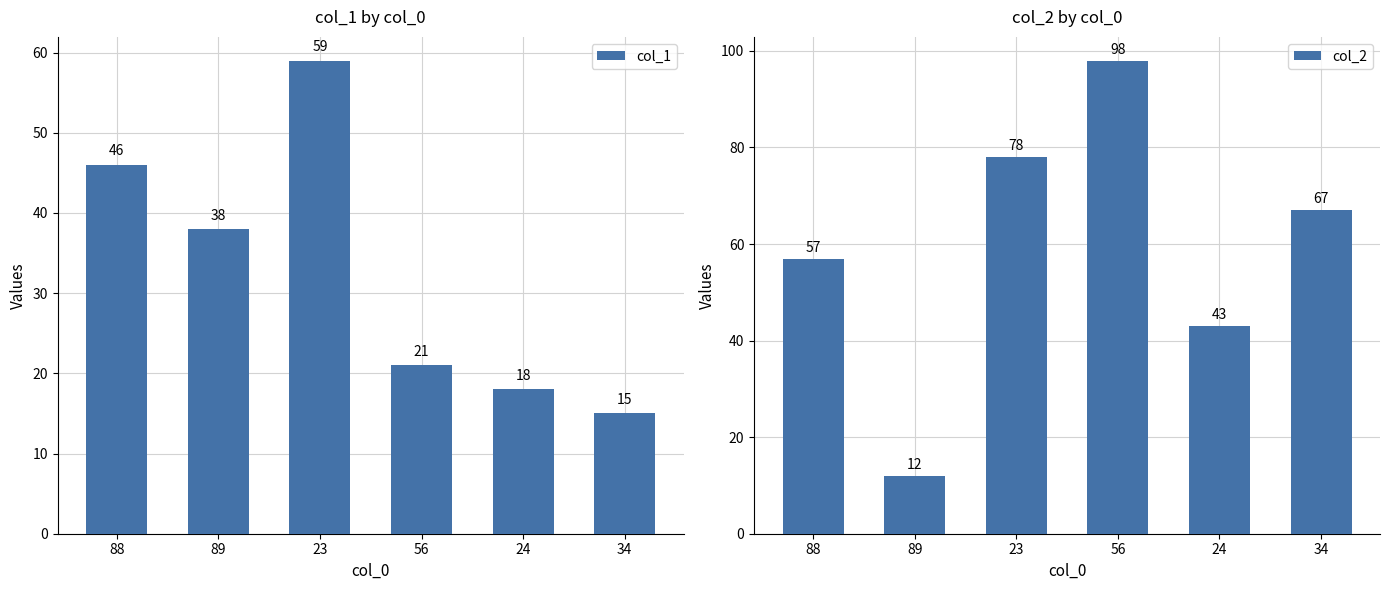

True or false: col_2 has a value of 78 at 23.

True